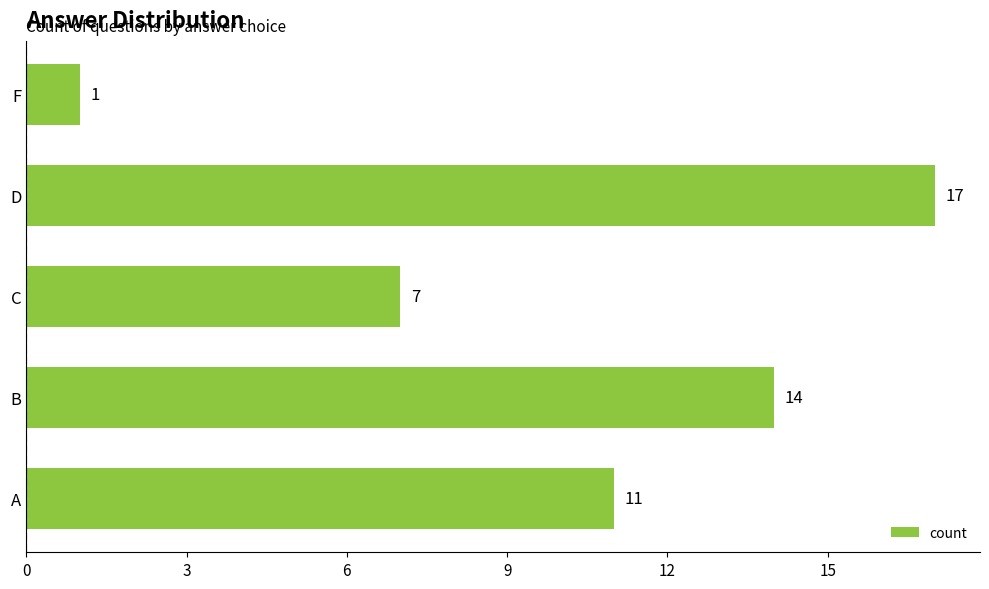

What is the minimum value shown in the chart?

1